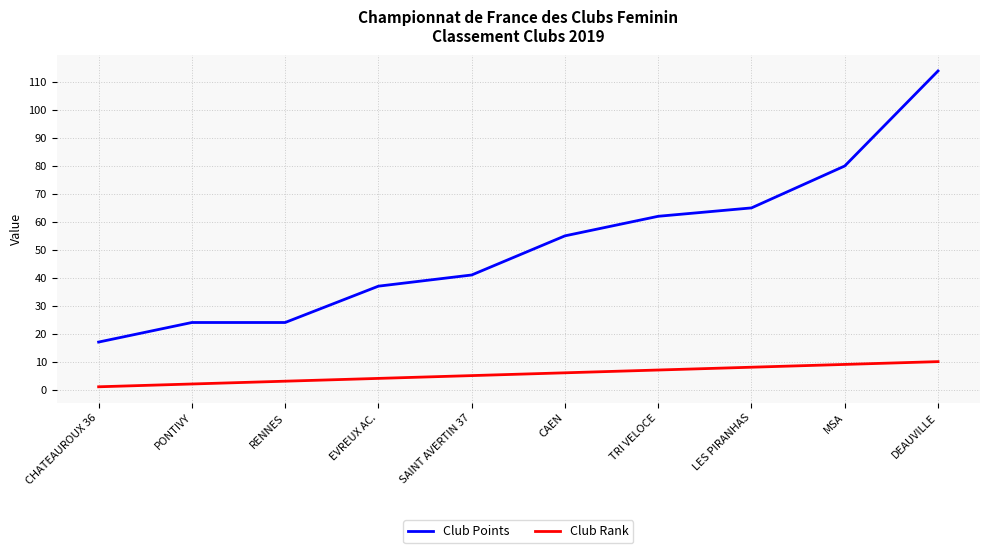

What is the sum of all Club Points values?

519